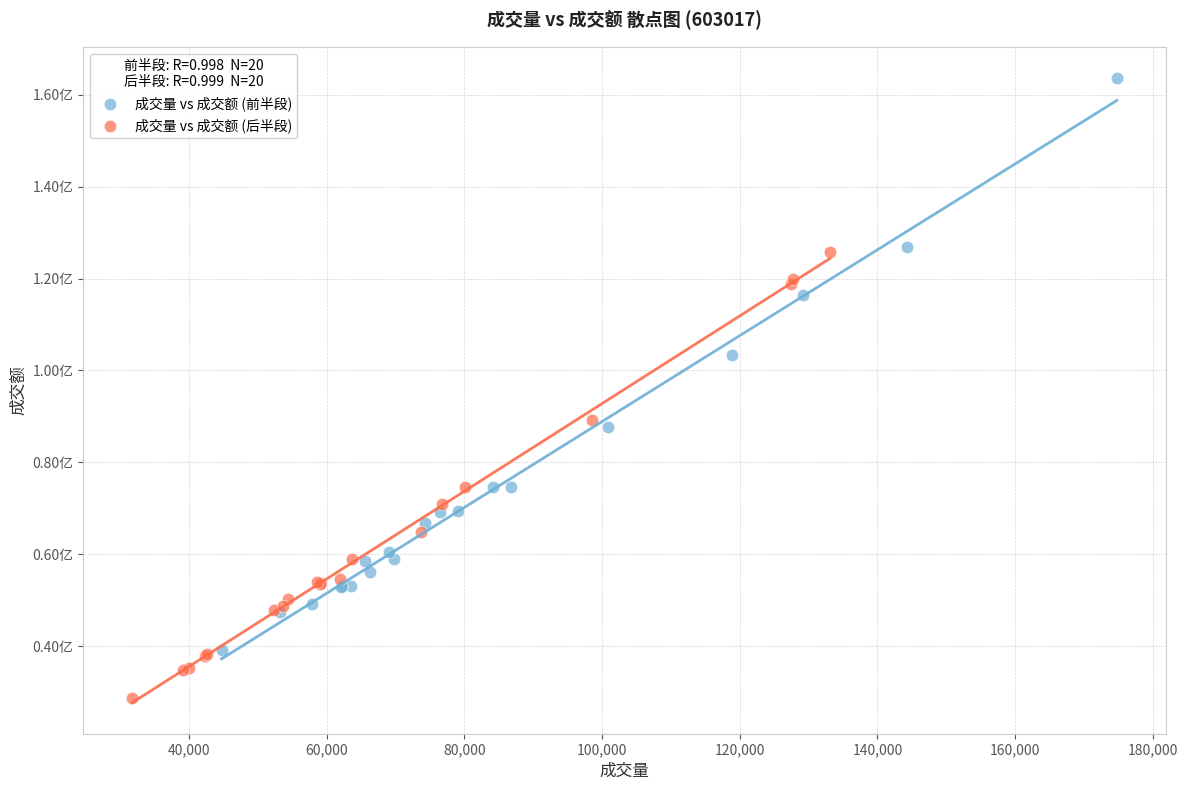

Which series contains the highest Y value?

成交量 vs 成交额 (前半段)